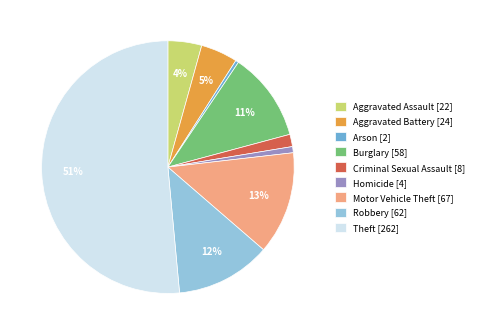

Is it true that Aggravated Battery is 5% of the pie?

True